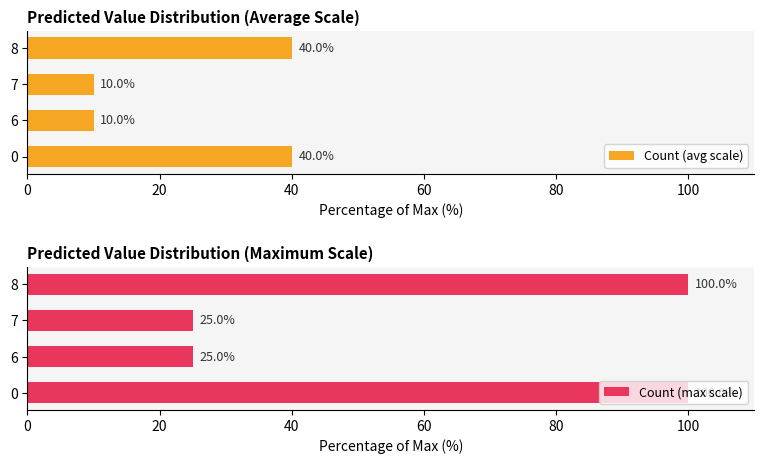

What are all the series names shown in the legend?

Count (avg scale), Count (max scale)